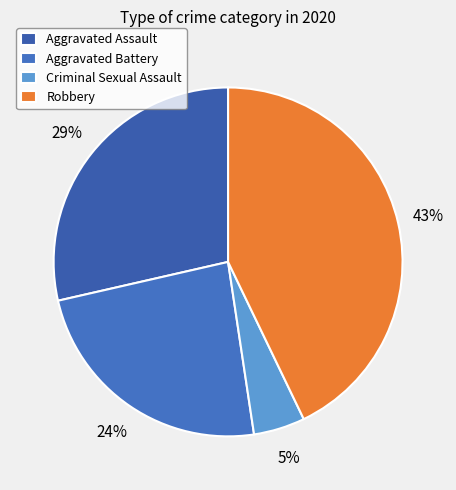

What percentage is the Criminal Sexual Assault slice, to the nearest percent?

5%